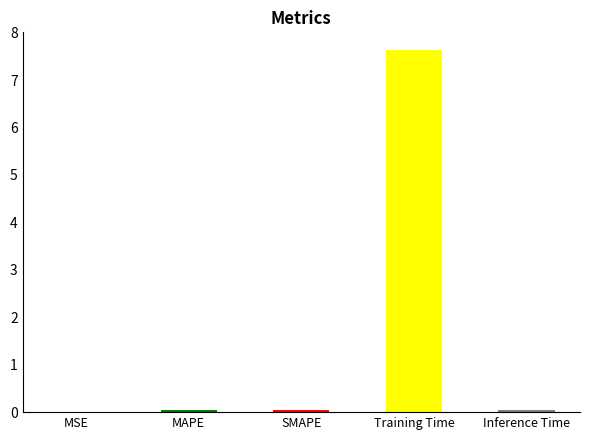

What is the label of the 5th bar from the right?

MSE